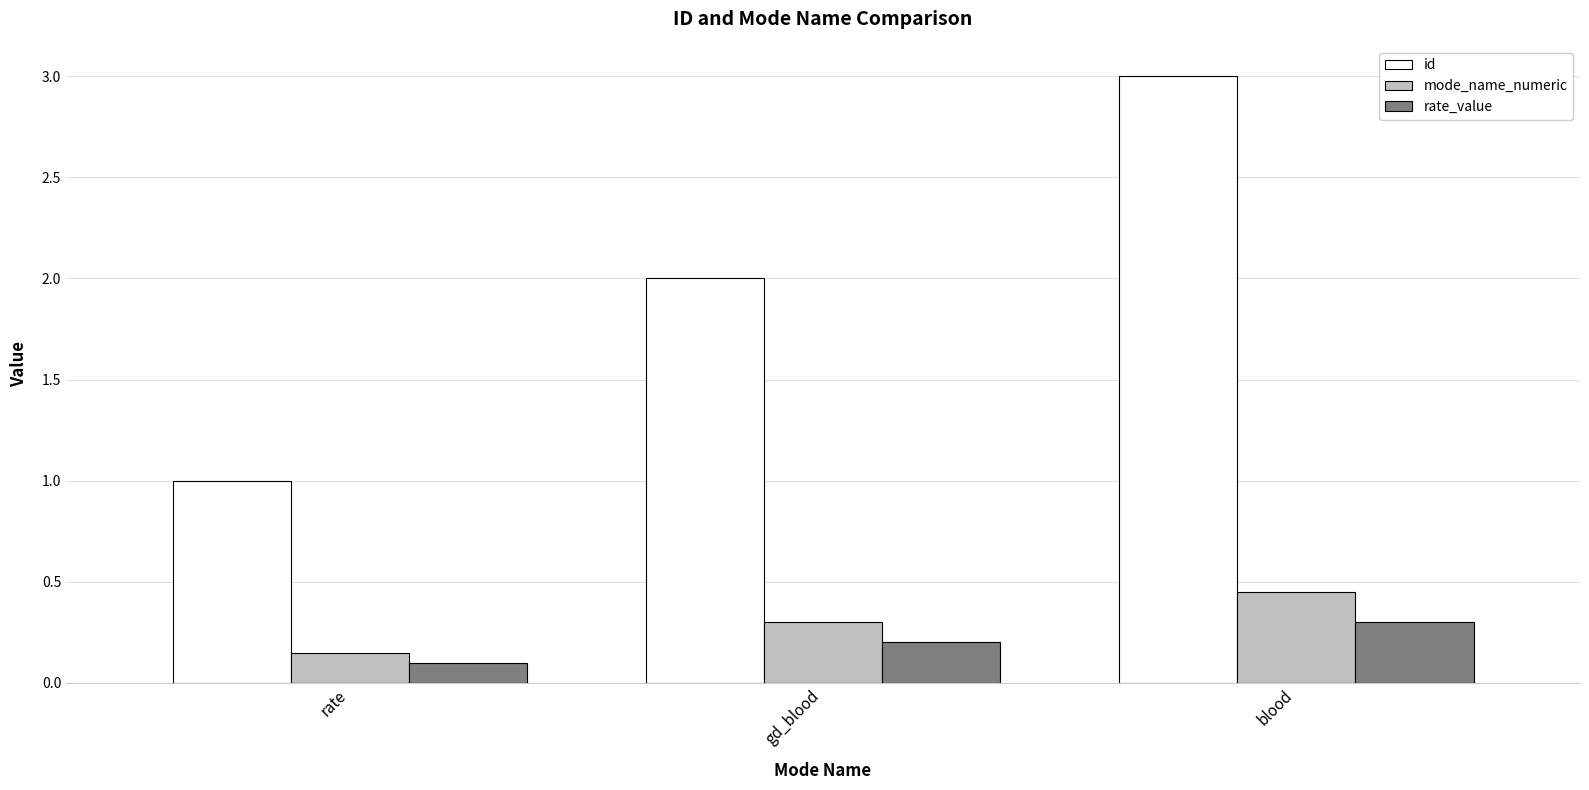

Rank the series by their maximum value, from highest to lowest.

id, mode_name_numeric, rate_value